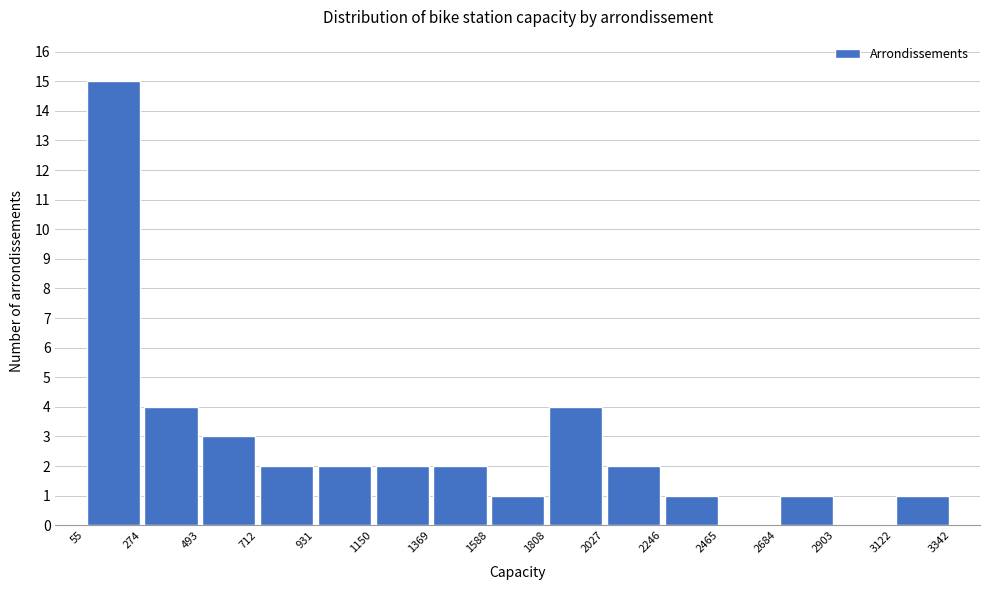

Reading left to right, list every bar in this chart as the range it spans on the x-axis followed by its height. The values are not printed on the chart, so give them approximately, as read against the axis.

55 to 274: 15
274 to 493: 4
493 to 712: 3
712 to 931: 2
931 to 1150: 2
1150 to 1369: 2
1369 to 1588: 2
1588 to 1808: 1
1808 to 2027: 4
2027 to 2246: 2
2246 to 2465: 1
2465 to 2684: 0
2684 to 2903: 1
2903 to 3122: 0
3122 to 3342: 1